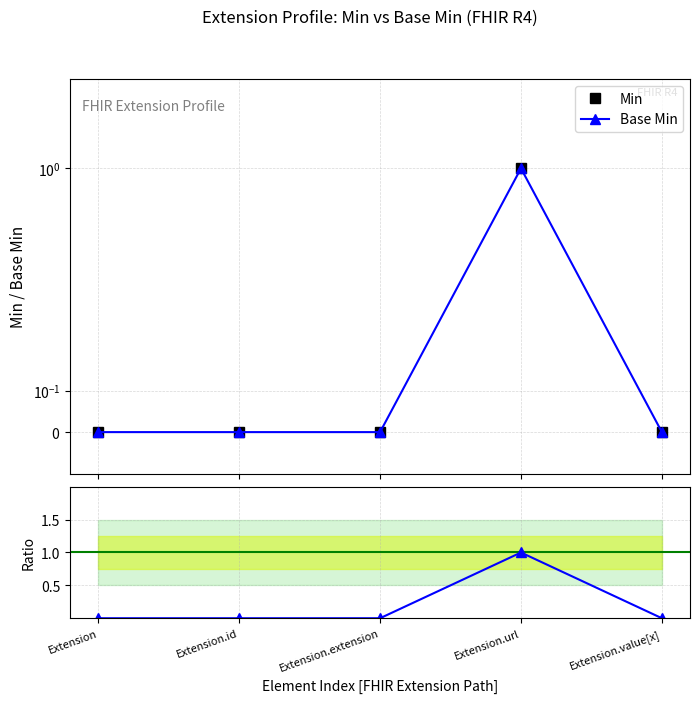

How many data points in Base Min are above 0?

1